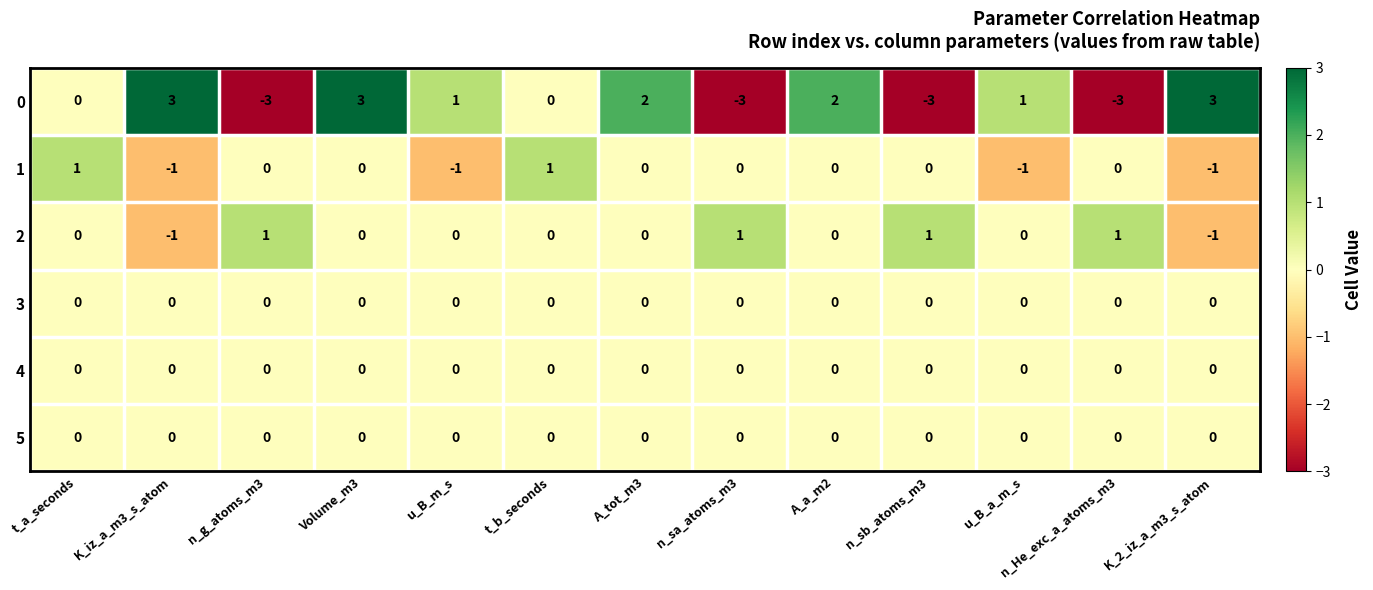

At which category is the sum across all series the highest?

Volume_m3